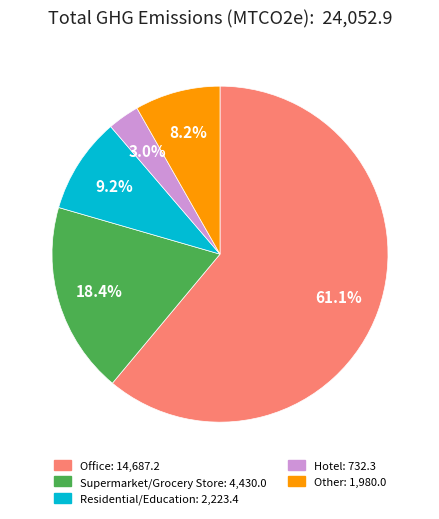

Does any single category account for the majority?

Yes